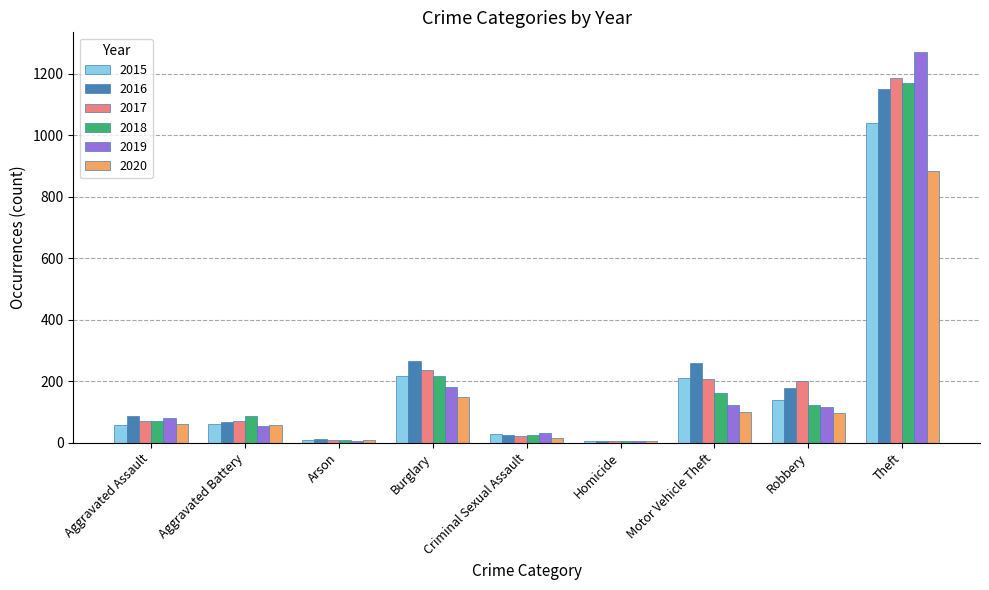

How many series are shown in this chart?

6